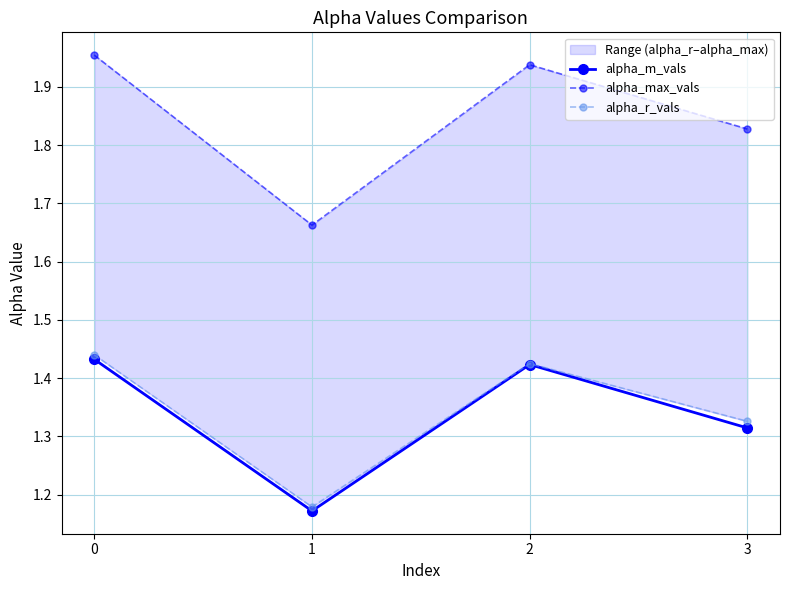

What is the difference between the alpha_max_vals values at 3 and 2?

0.1